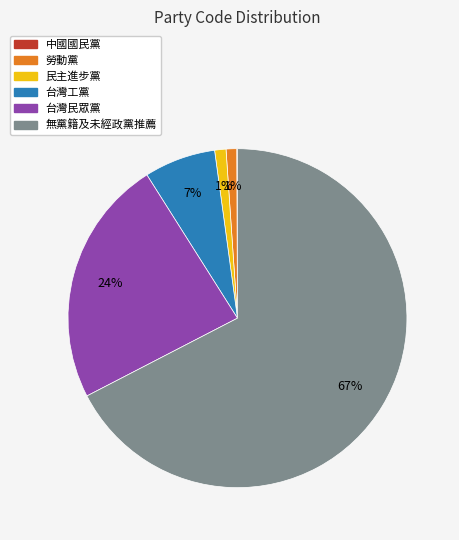

Is the sum of 台灣工黨 and 台灣民眾黨 greater than half?

No